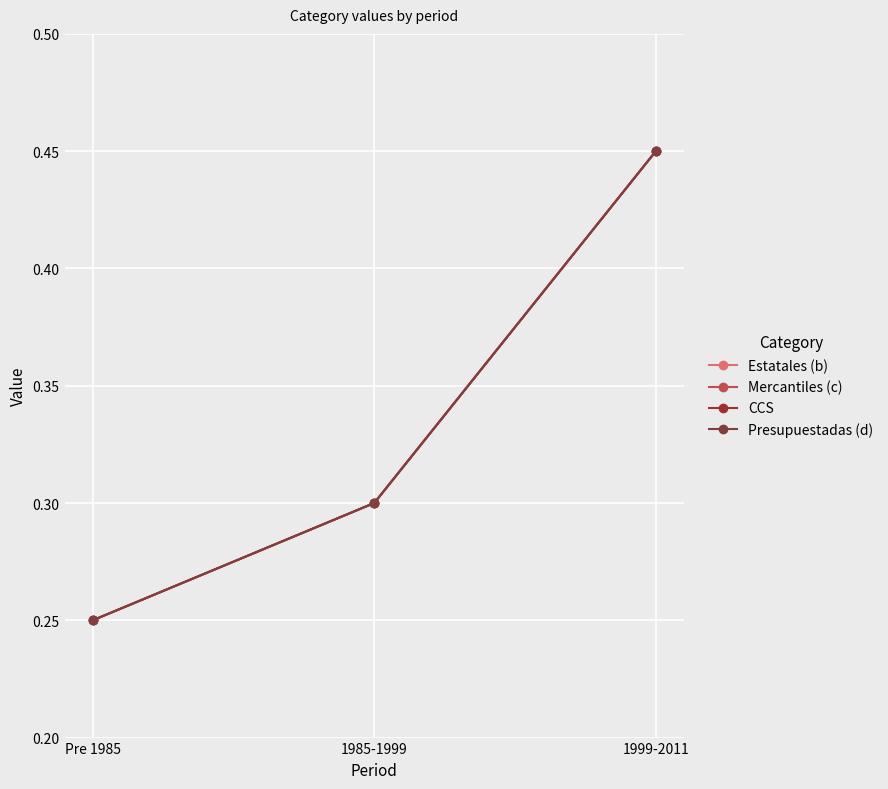

Between 1985-1999 and Pre 1985, which is larger?

1985-1999